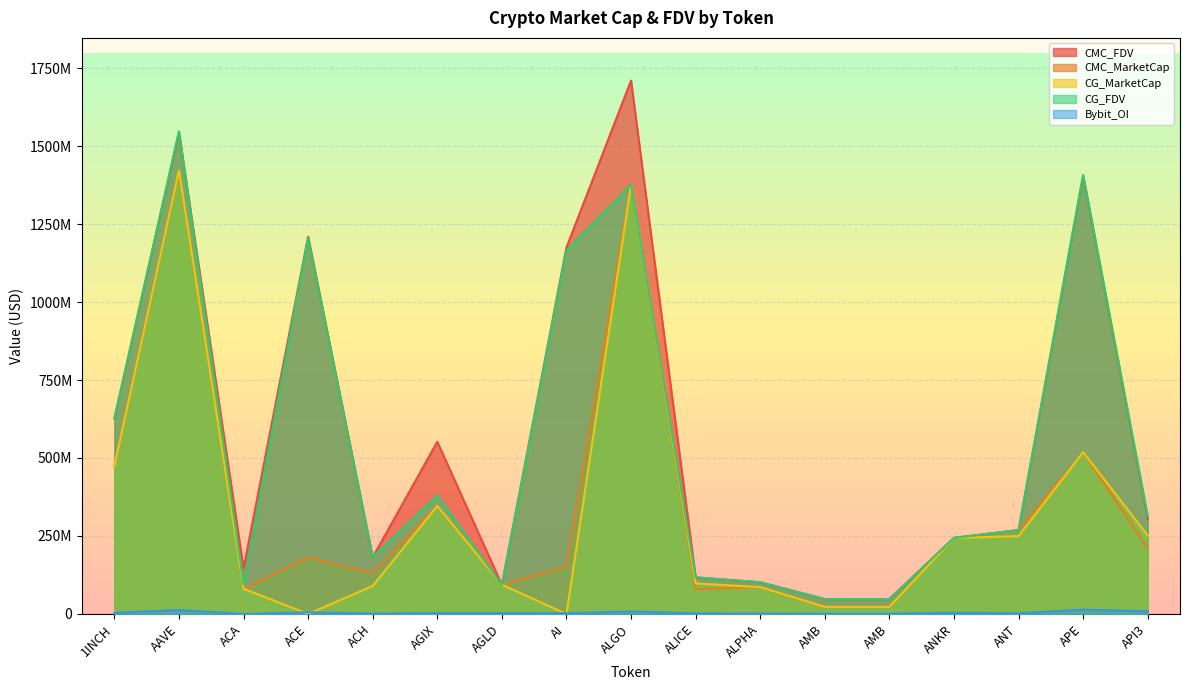

Between ANKR and ALPHA, which is larger?

ANKR